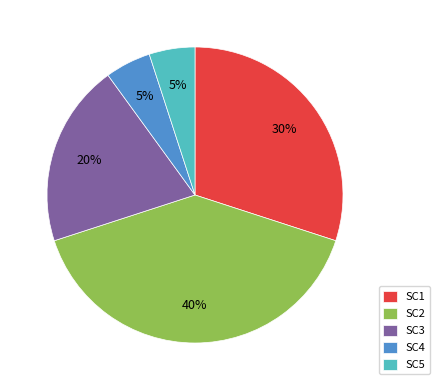

To the nearest percent, what is the difference between the largest and smallest slice percentages?

35%